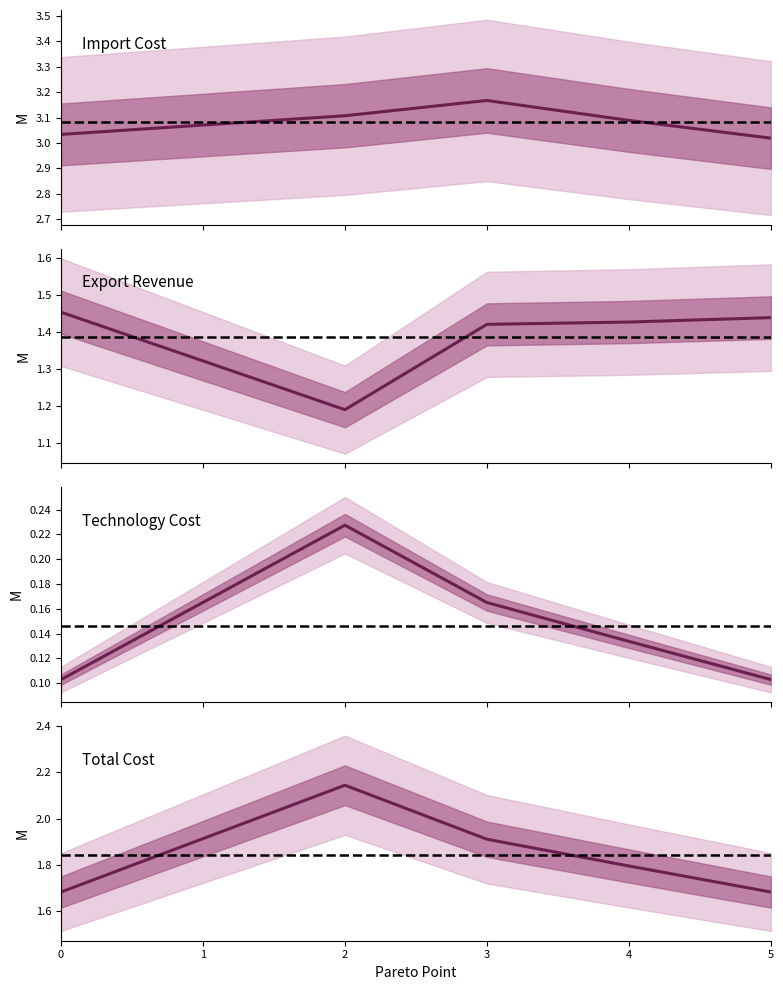

At 3, list the series in order from largest to smallest.

Import Cost, Total Cost, Export Revenue, Technology Cost